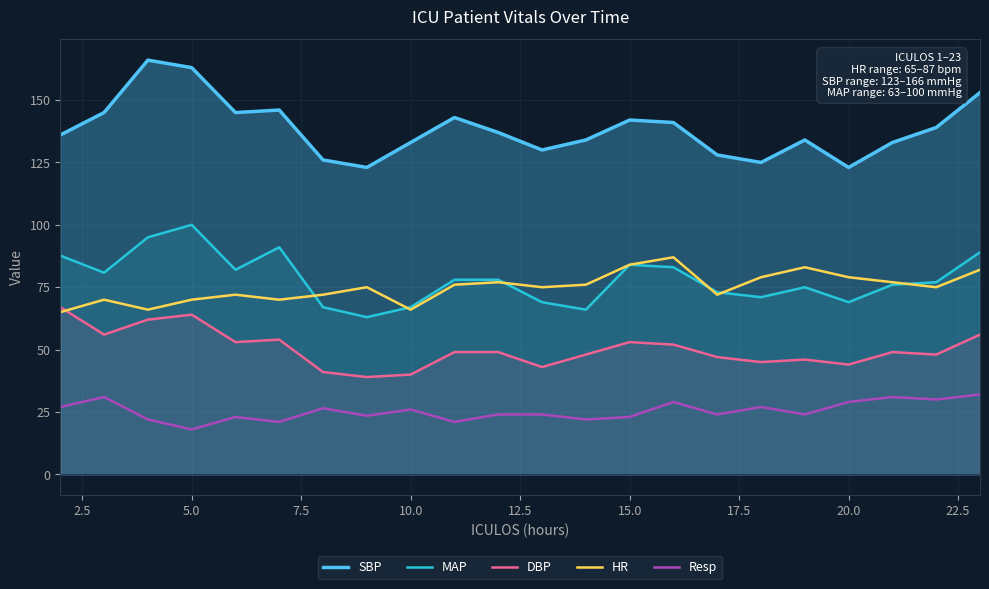

In Resp, how many points are higher than both neighbors (excluding endpoints)?

7